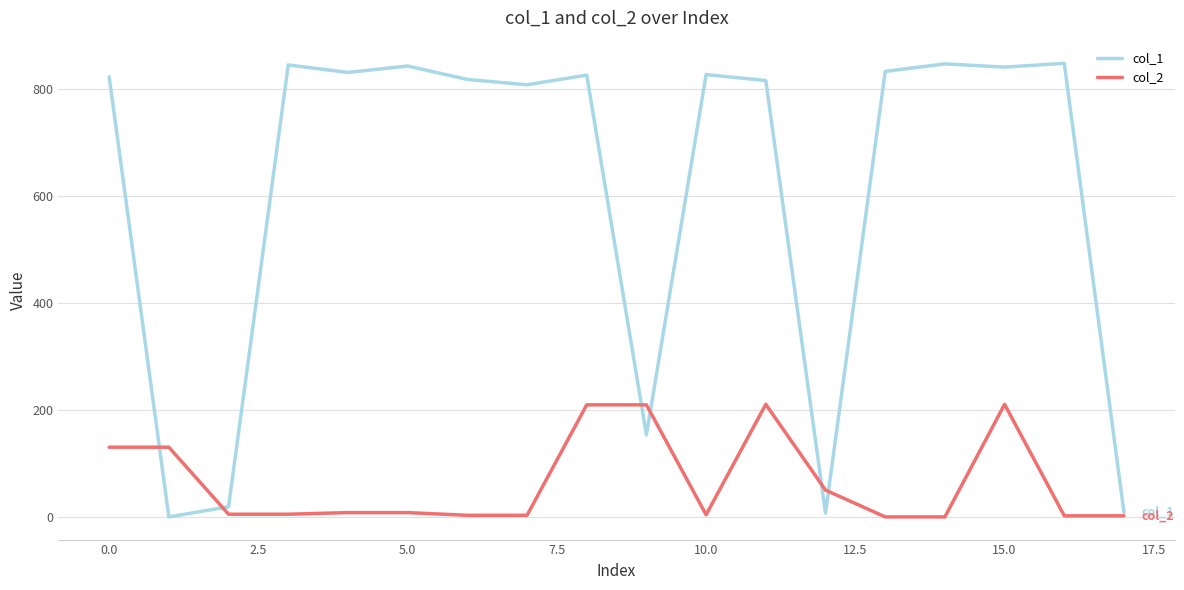

Which series has the widest spread of values?

col_1